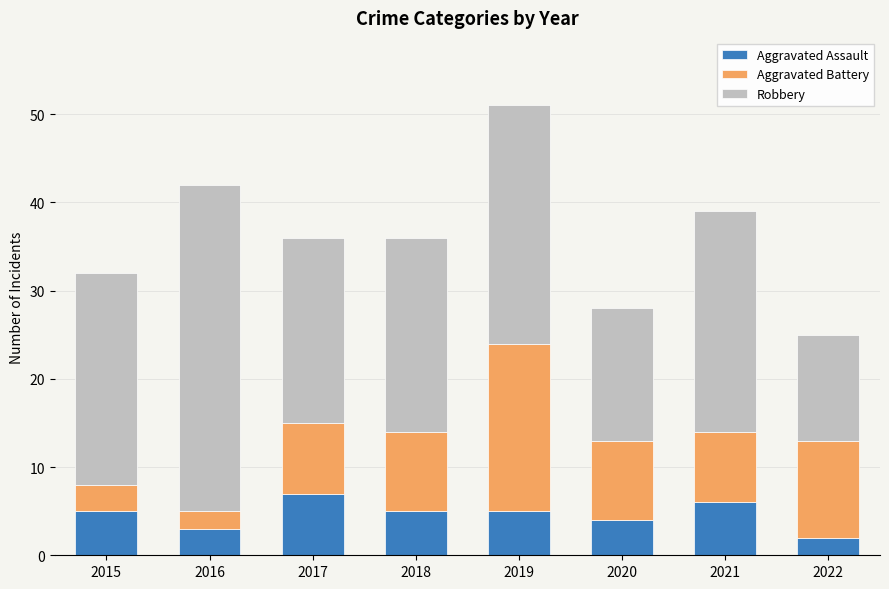

What is the highest value of the Aggravated Assault series?

7